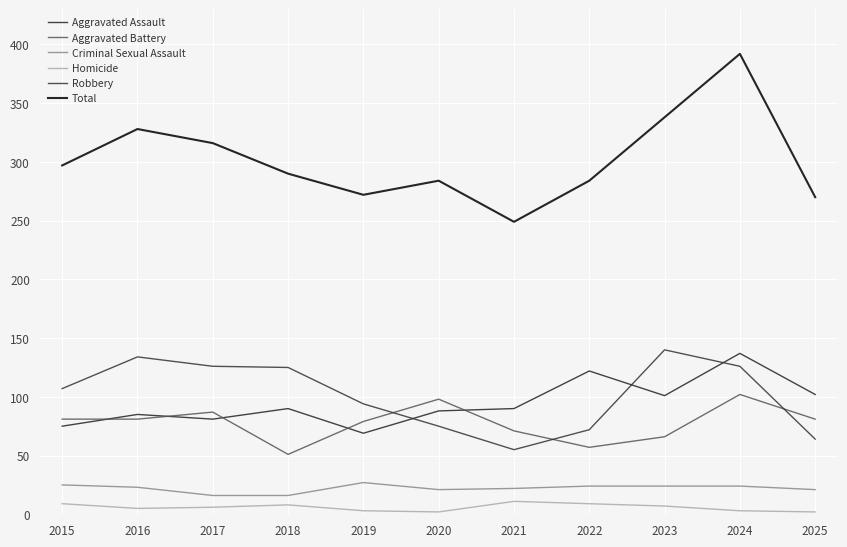

The Total series shows 270 at 2025. True or false?

True